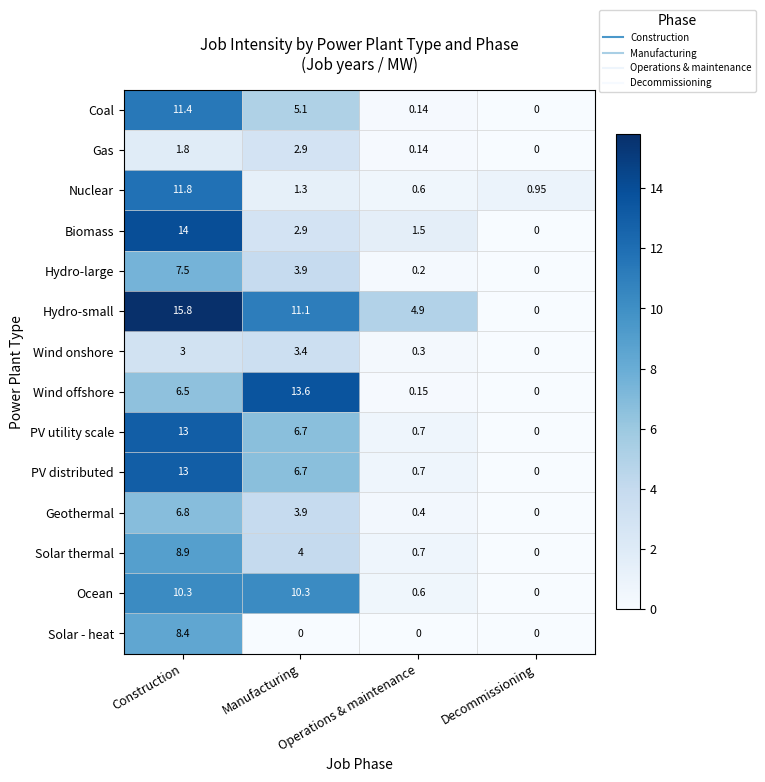

Between Manufacturing and Decommissioning, which series saw the biggest shift?

Wind offshore